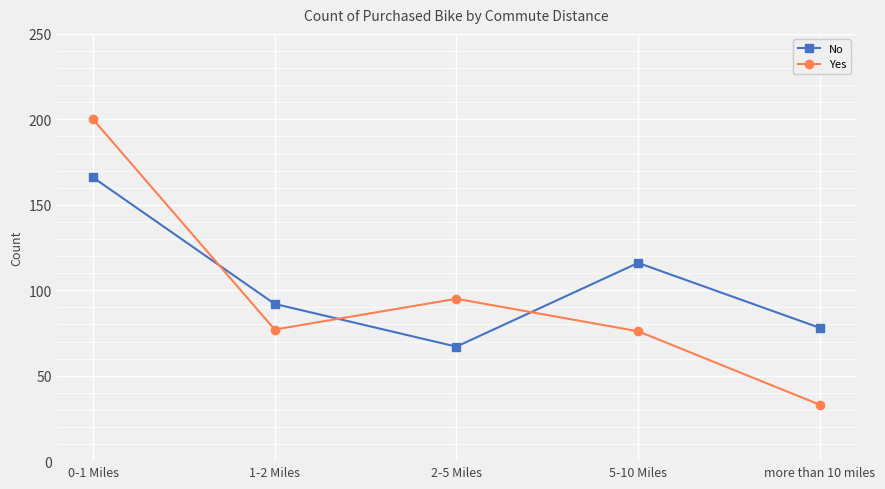

Which label corresponds to the largest value in the chart?

0-1 Miles